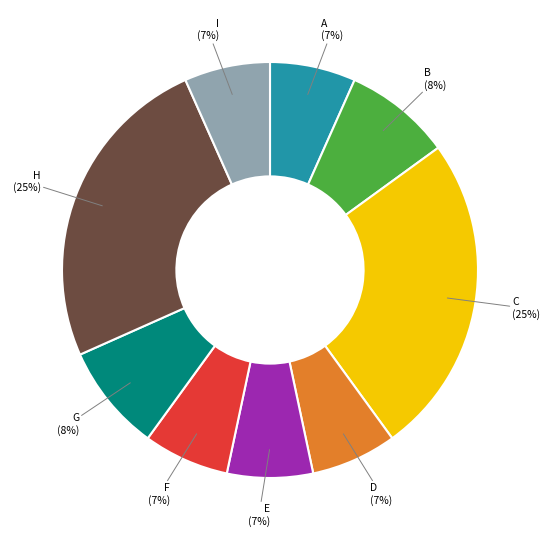

True or false: E accounts for 1% of the total.

False